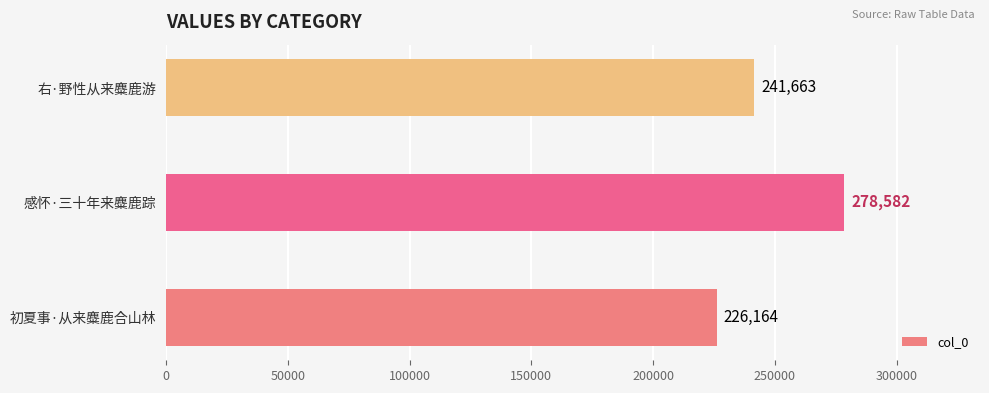

What is the change in value from 初夏事·从来麋鹿合山林 to 右·野性从来麋鹿游?

+15499